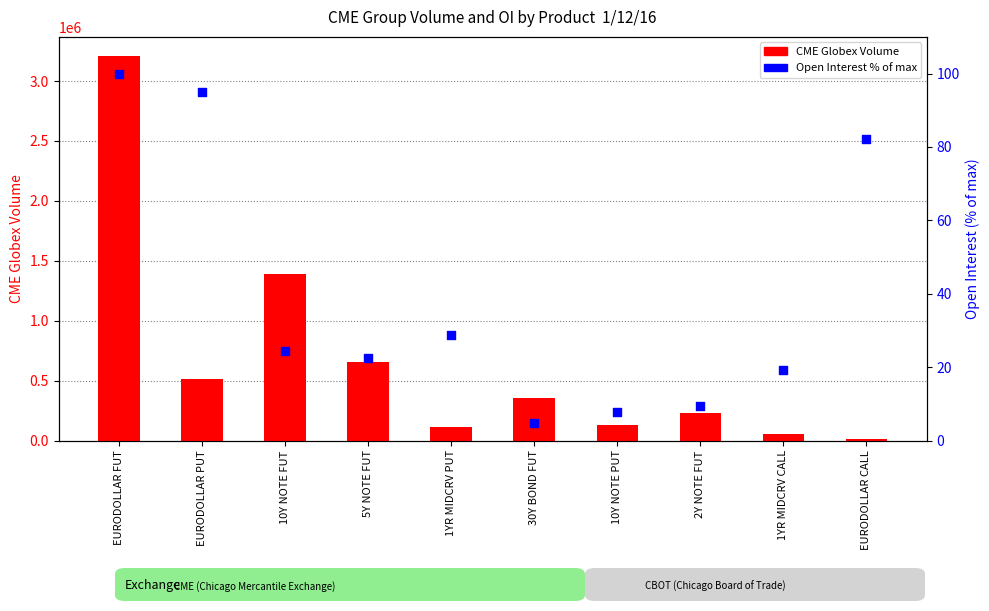

At how many categories does at least one series exceed 1119996?

2